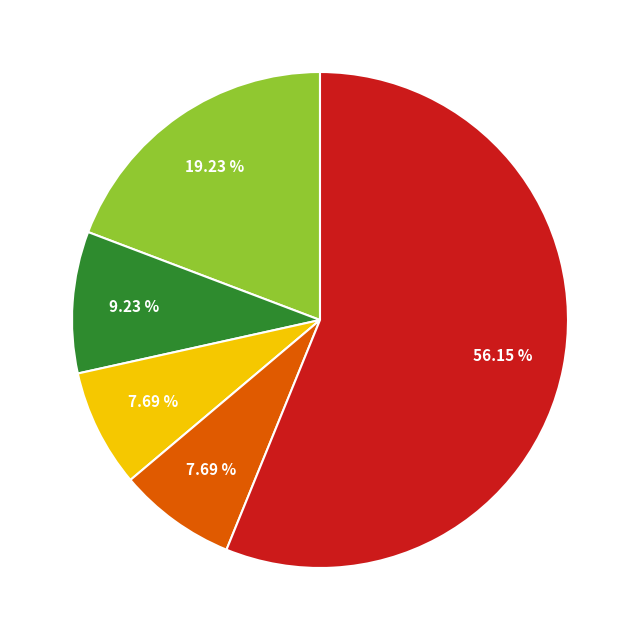

To the nearest percent, what is the average slice percentage?

20%